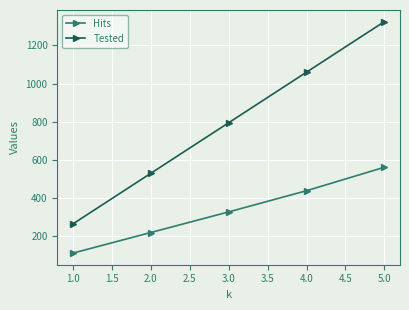

What is the label of the 3rd point from the right?

3.0